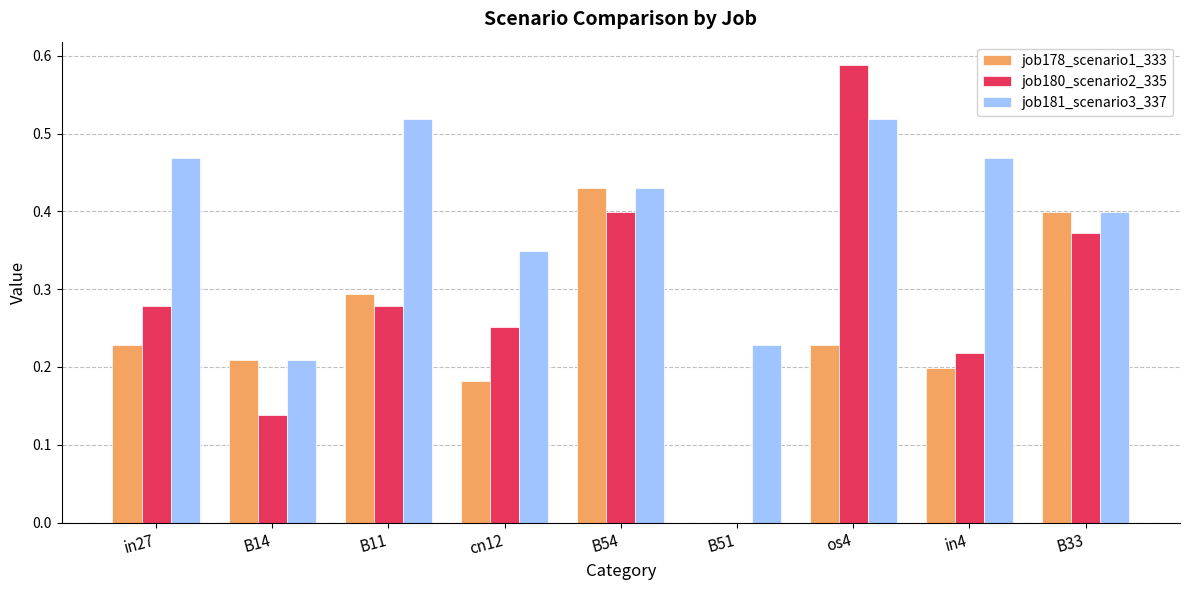

What are all the series names shown in the legend?

job178_scenario1_333, job180_scenario2_335, job181_scenario3_337